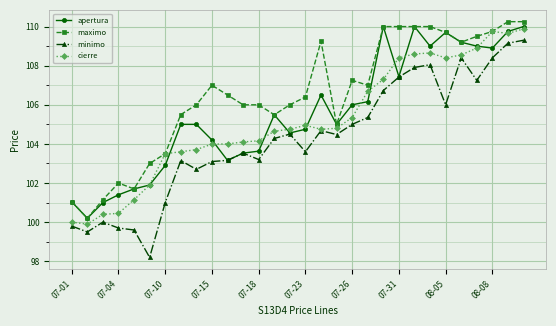

Which series has the largest total across all categories?

maximo